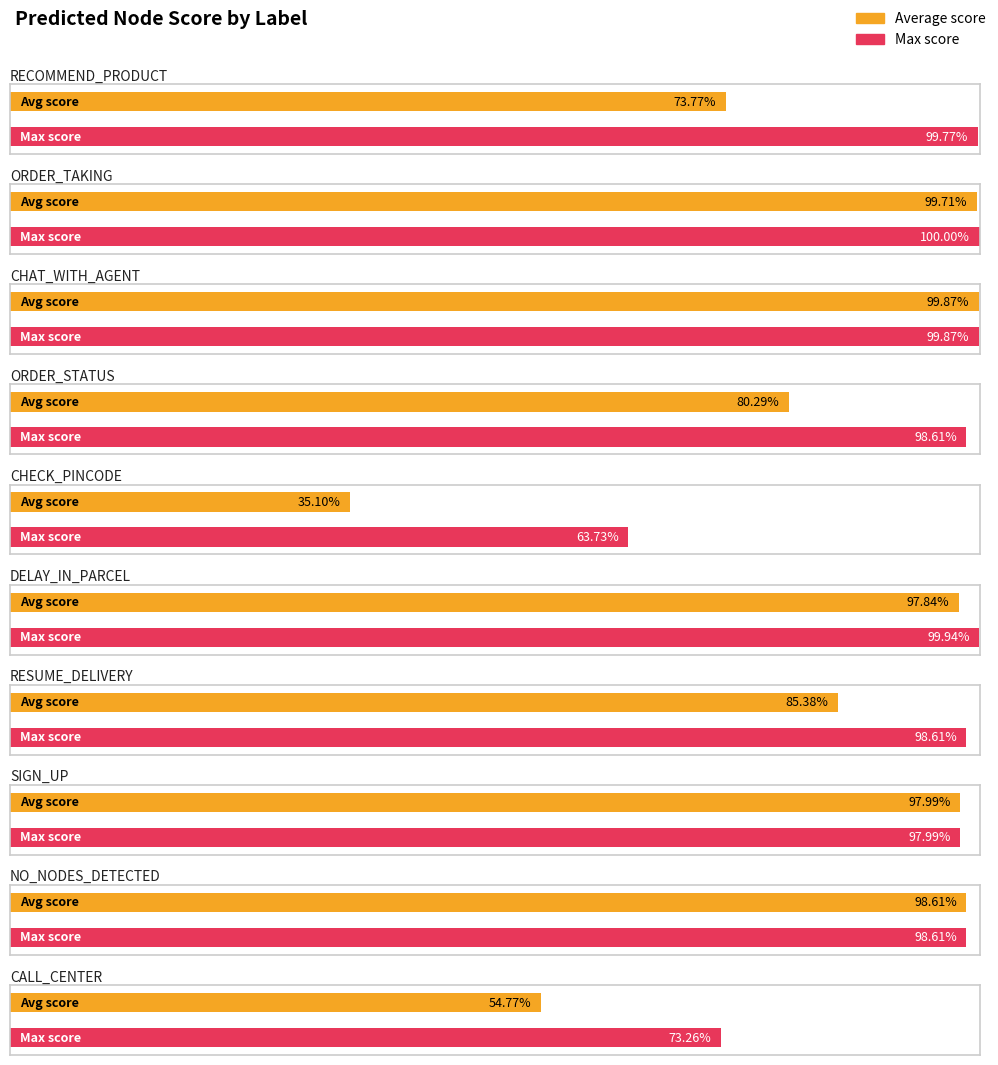

What is the label of the 4th bar from the left?

ORDER_STATUS